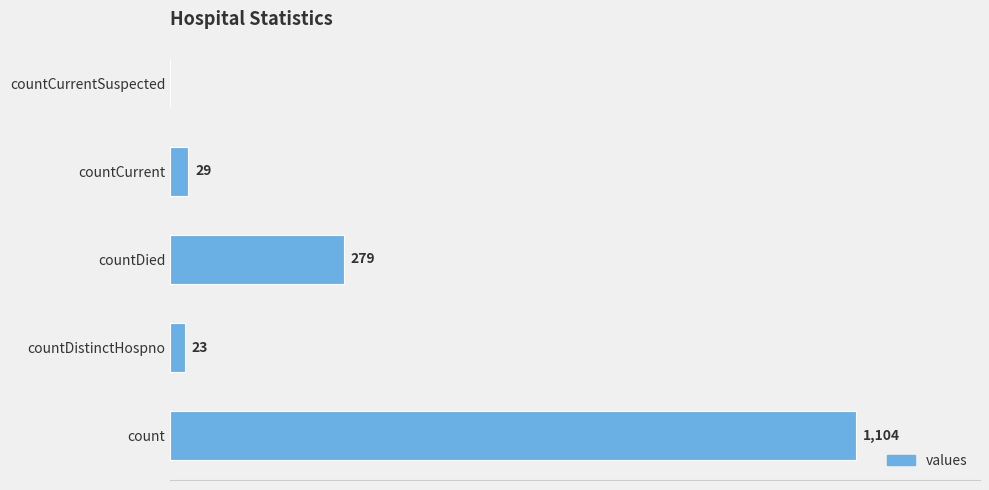

Which category has the highest value across all series?

count